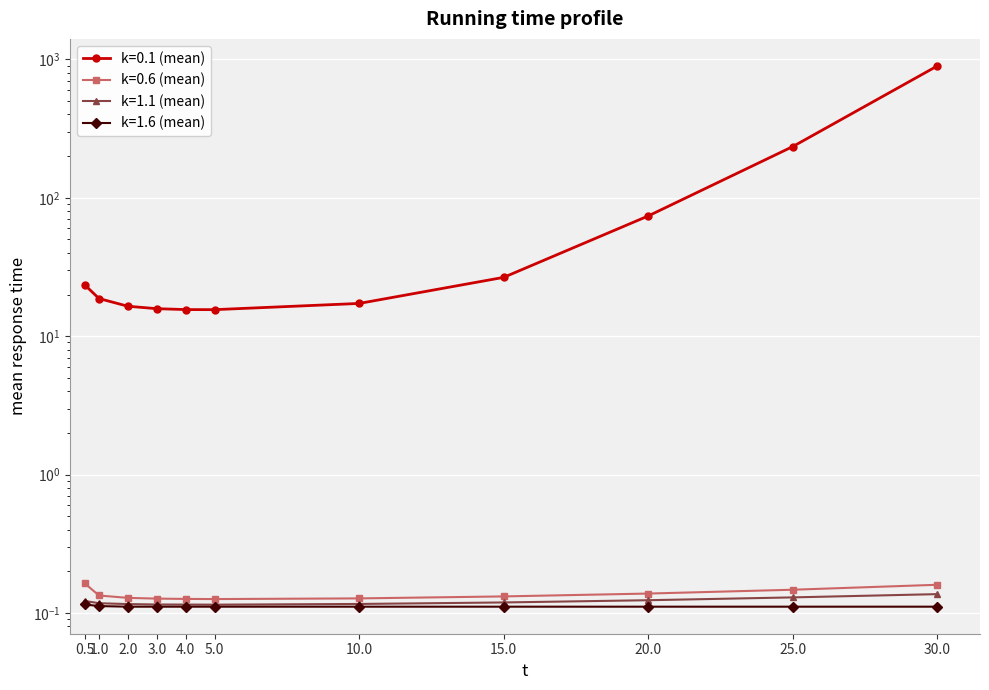

At how many categories does at least one series exceed 523?

1